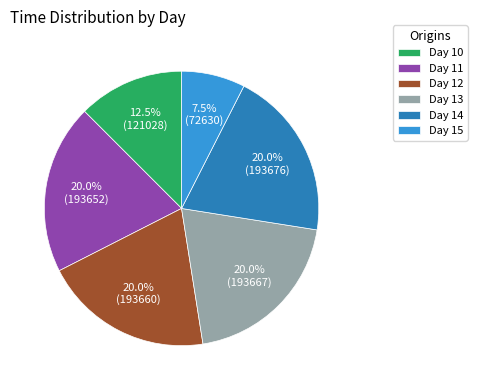

Which slice is the smallest?

Day 15